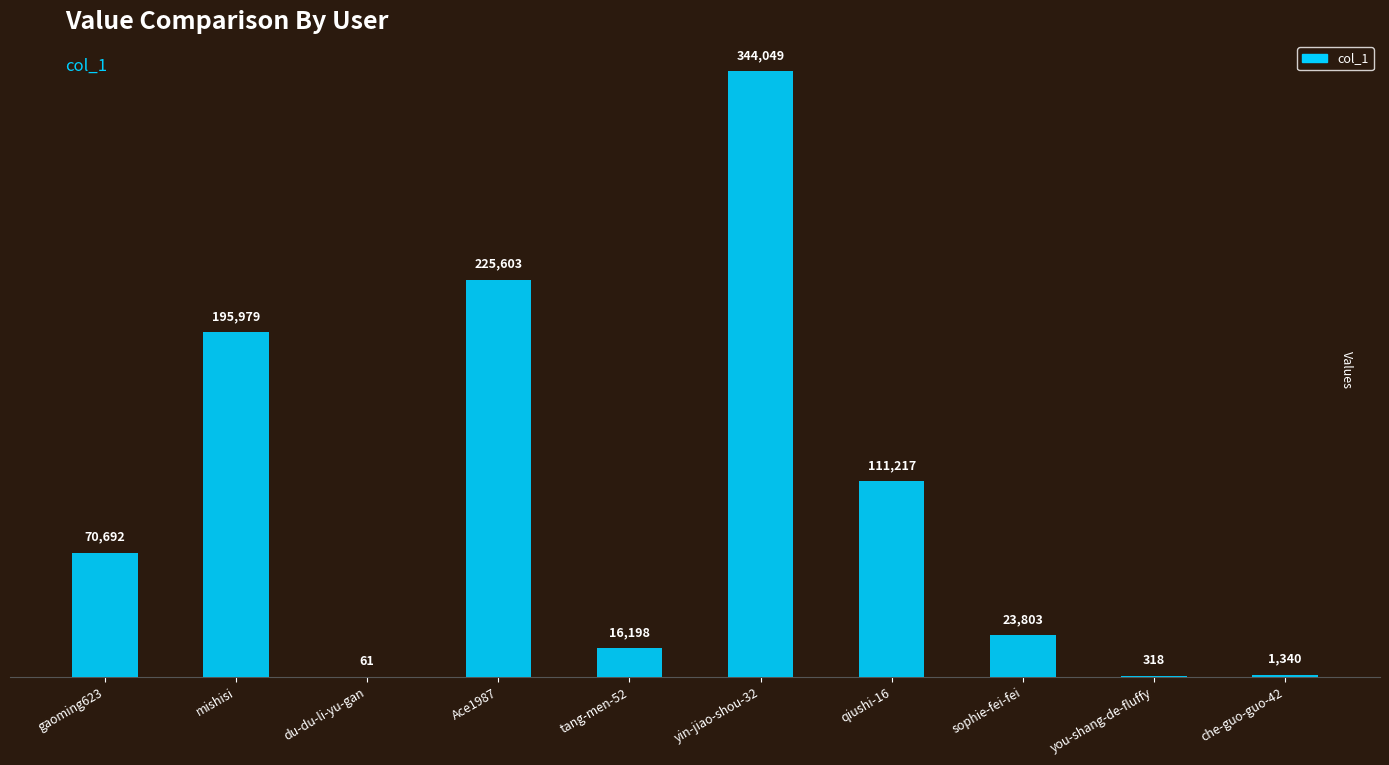

What is the sum of the values at yin-jiao-shou-32 and you-shang-de-fluffy?

344367